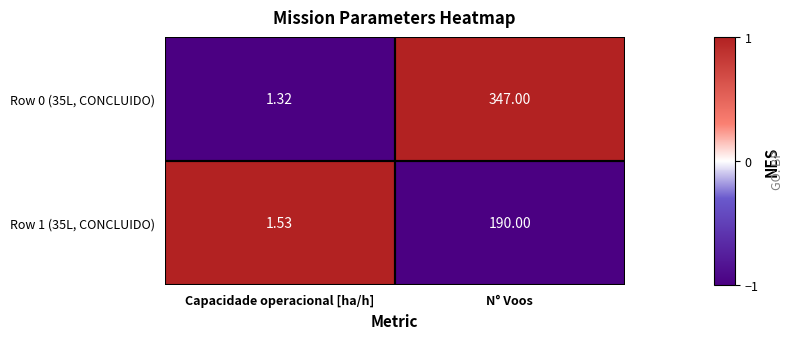

What is the difference between the highest and lowest values at N° Voos?

157.0